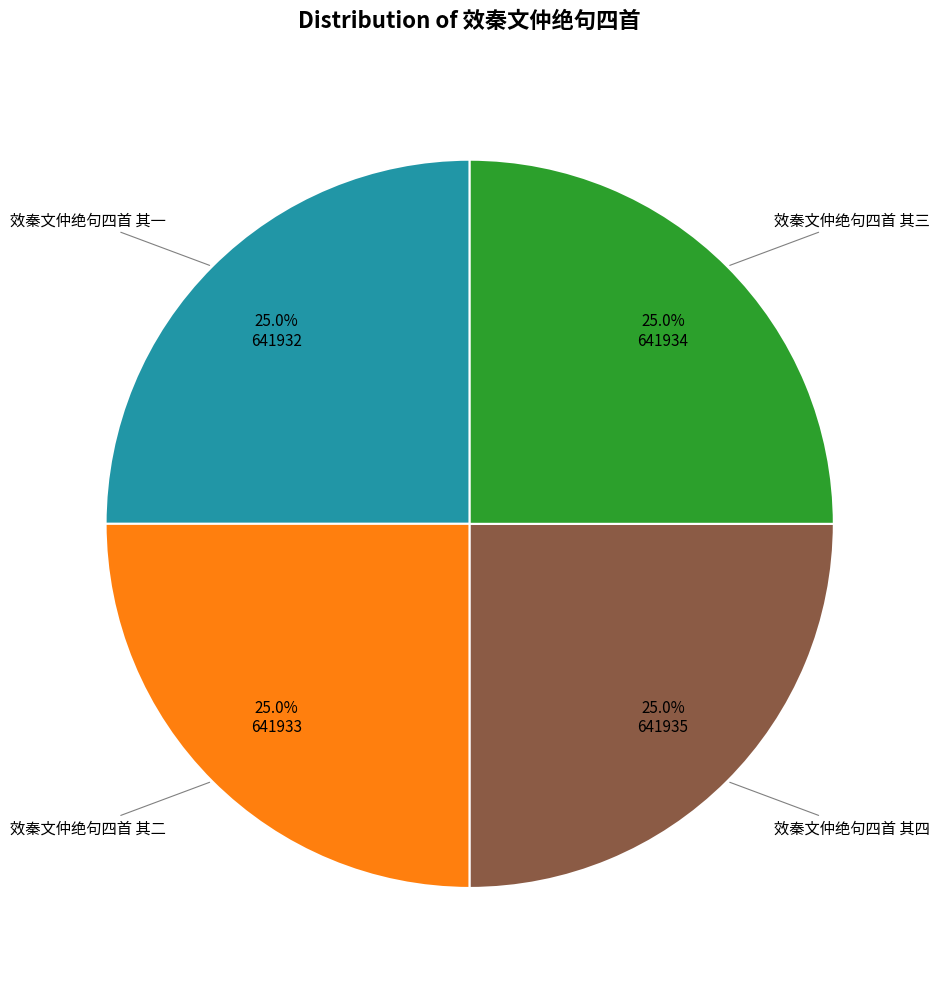

The 效秦文仲绝句四首 其四 slice represents 16% of the pie. True or false?

False